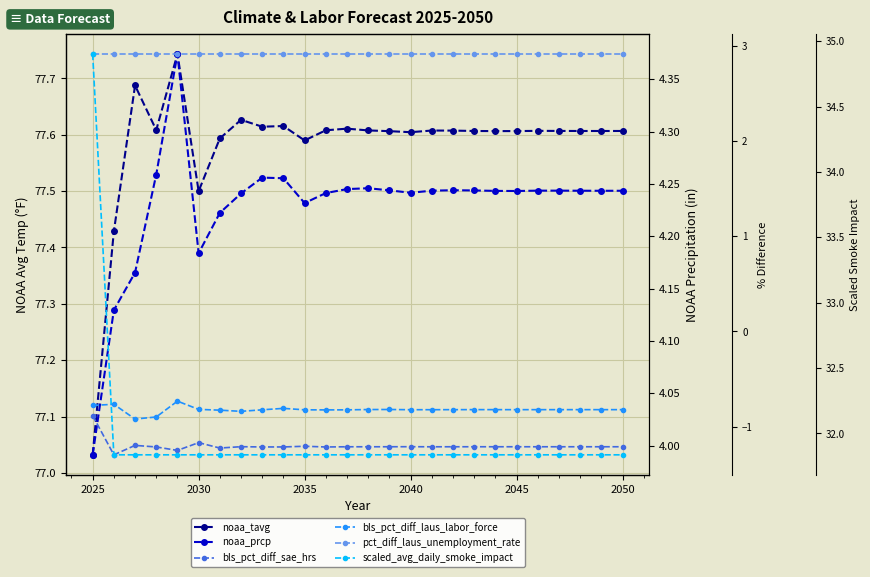

True or false: pct_diff_laus_unemployment_rate has more than 2 points higher than both neighbors.

False